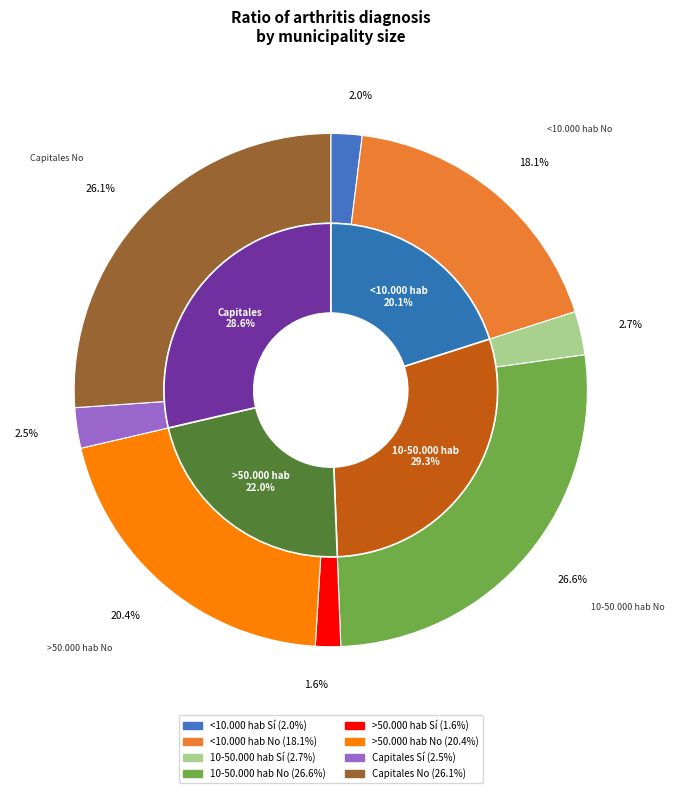

Rank the categories by value from lowest to highest.

>50.000 hab Sí, <10.000 hab Sí, Capitales Sí, 10-50.000 hab Sí, <10.000 hab No, >50.000 hab No, Capitales No, 10-50.000 hab No